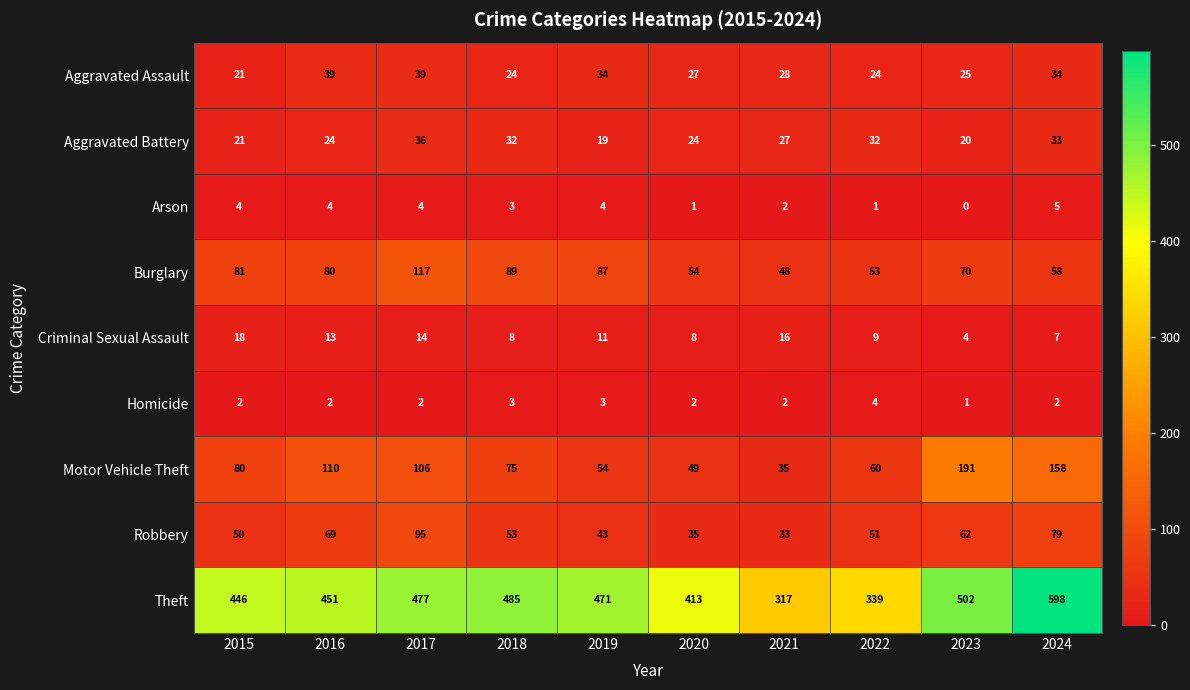

Is it true that Aggravated Assault equals 34 at 2019?

True